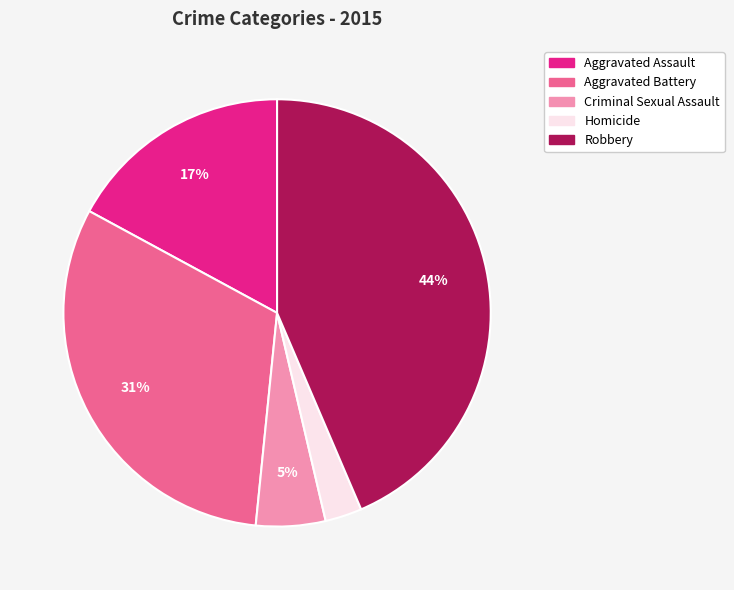

How many slices are in this pie chart?

5